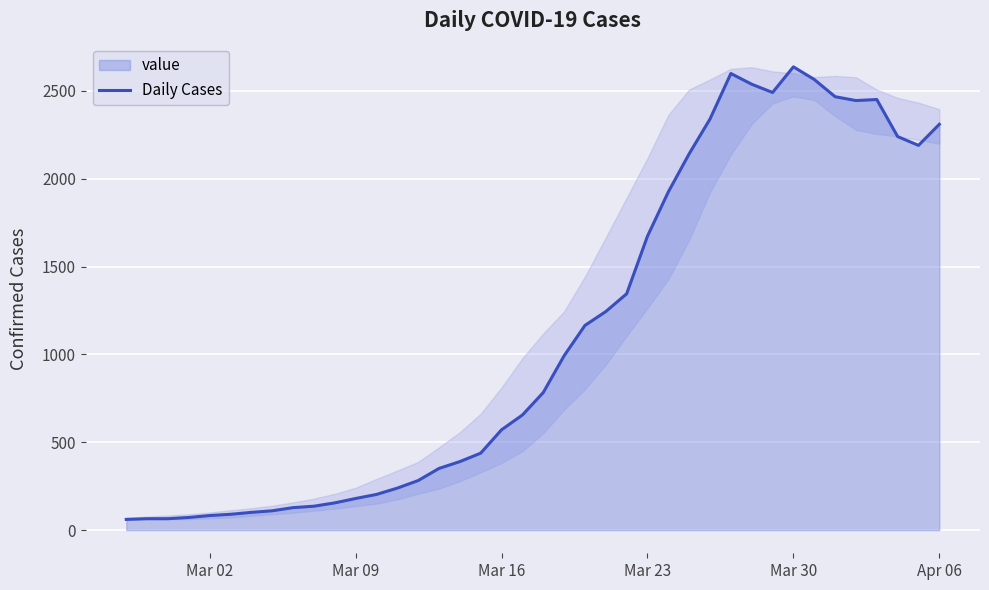

Does the chart display data point markers on the line(s)?

No